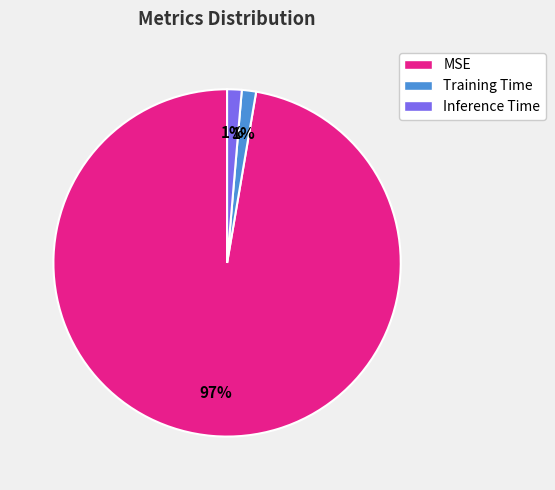

How many segments does this pie chart have?

3